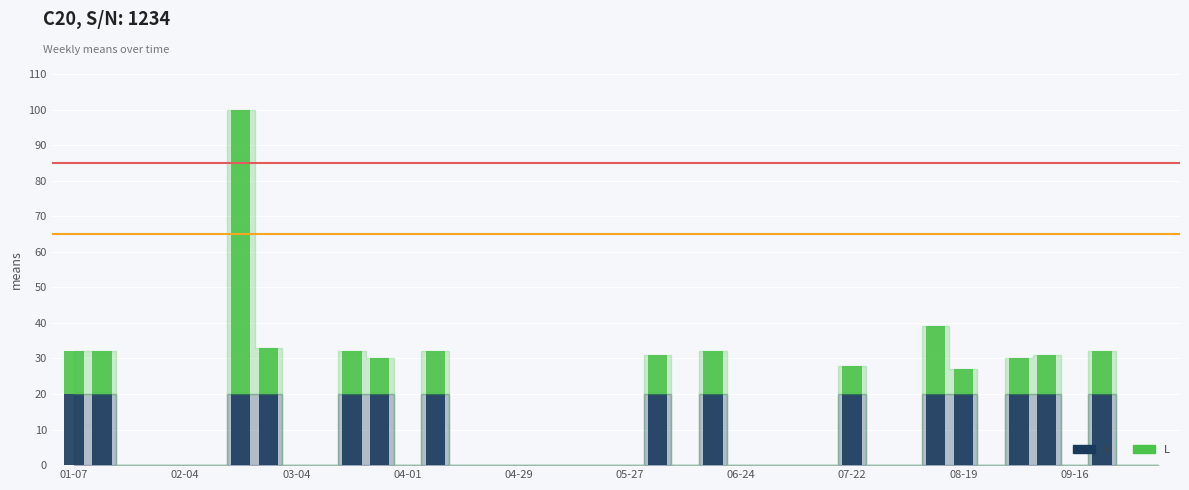

What are all the series names shown in the legend?

V, L